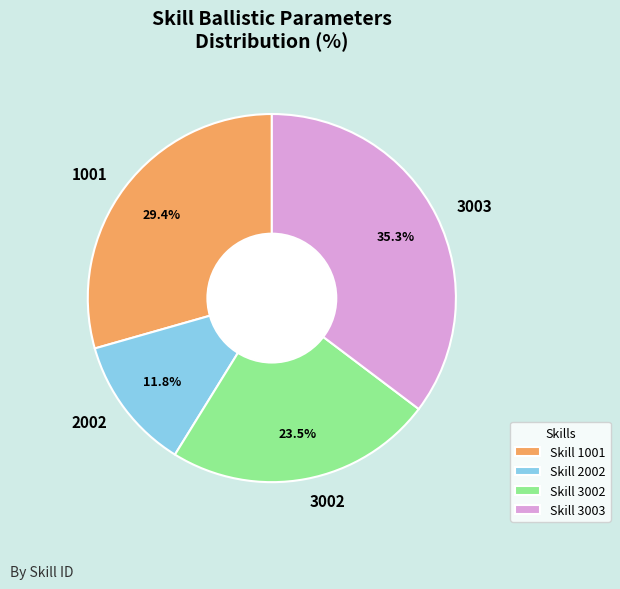

To the nearest percent, what percentage of the pie is 1001?

29%